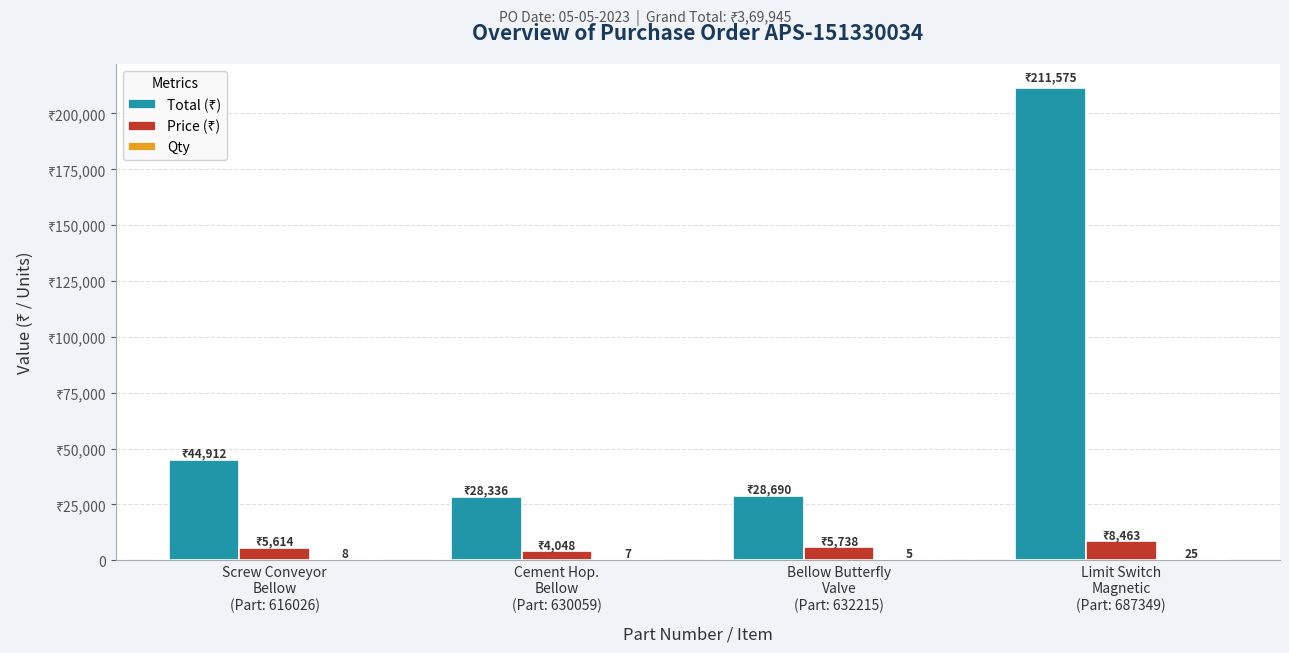

What is the spread (max minus min) of values at Limit Switch
Magnetic
(Part: 687349)?

211550